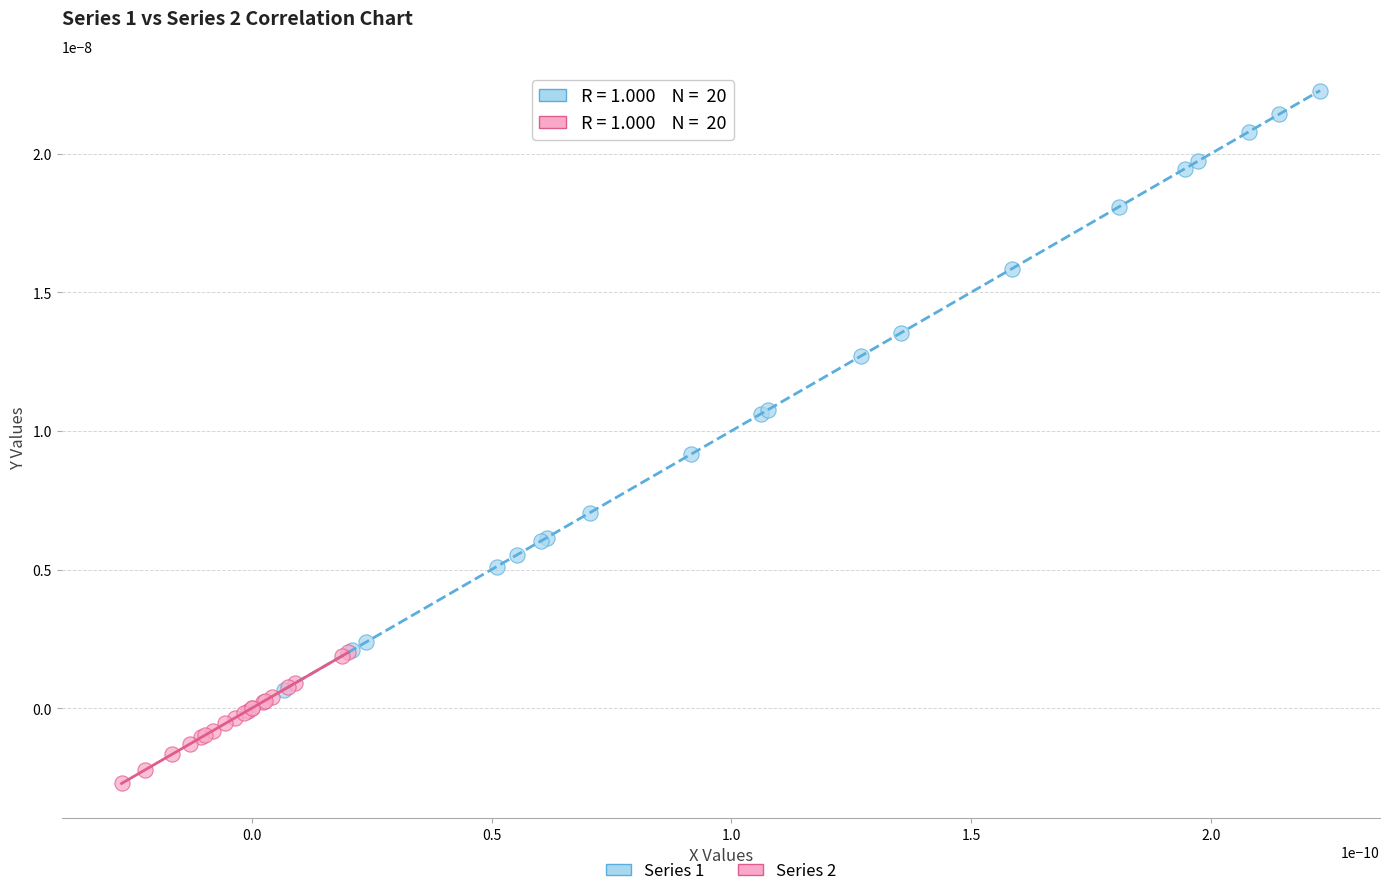

Which series reaches the maximum Y coordinate?

Series 1